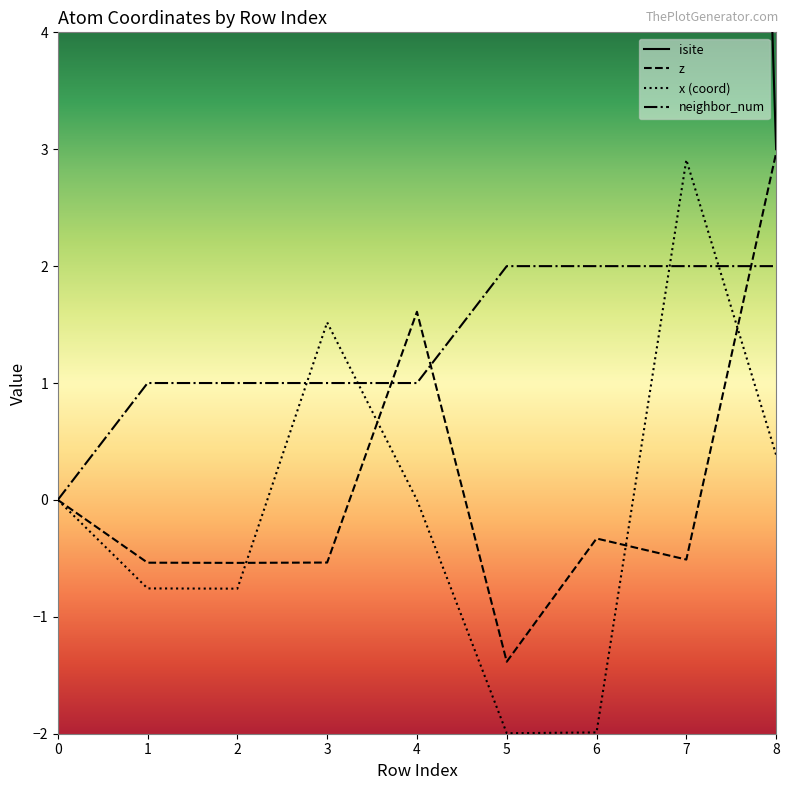

List the series in order of their peak value, highest first.

isite, z, x (coord), neighbor_num